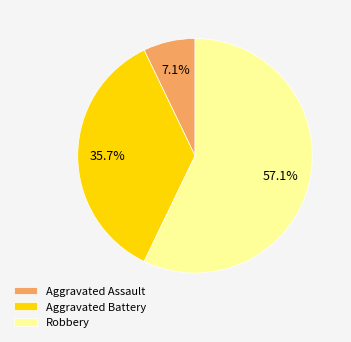

Is there any slice that represents more than half of the pie?

Yes